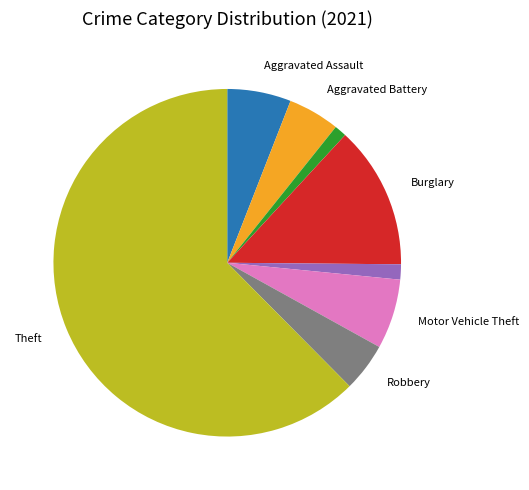

Is there any slice that represents more than half of the pie?

Yes